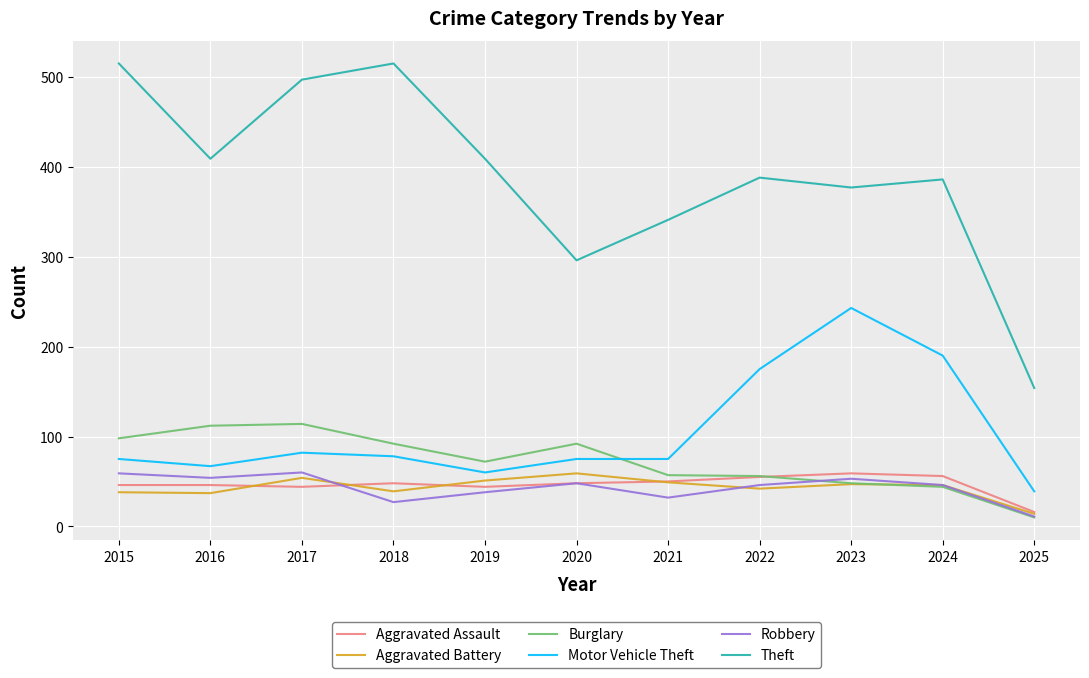

Does the chart display data point markers on the line(s)?

No